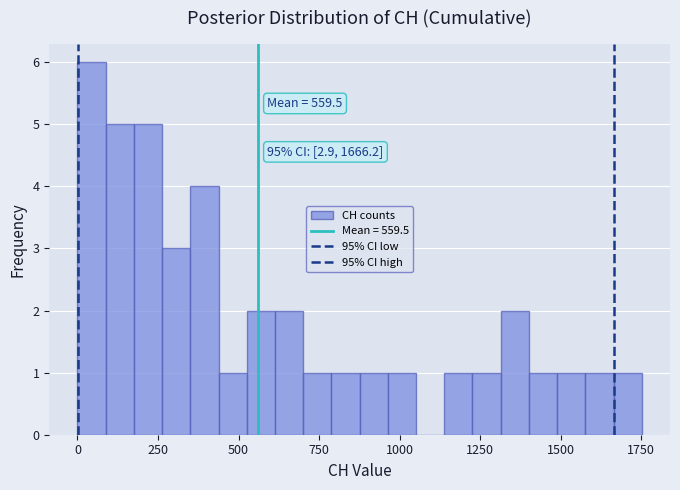

Read against the x-axis, roughly where is the centre of the tallest bar?

50